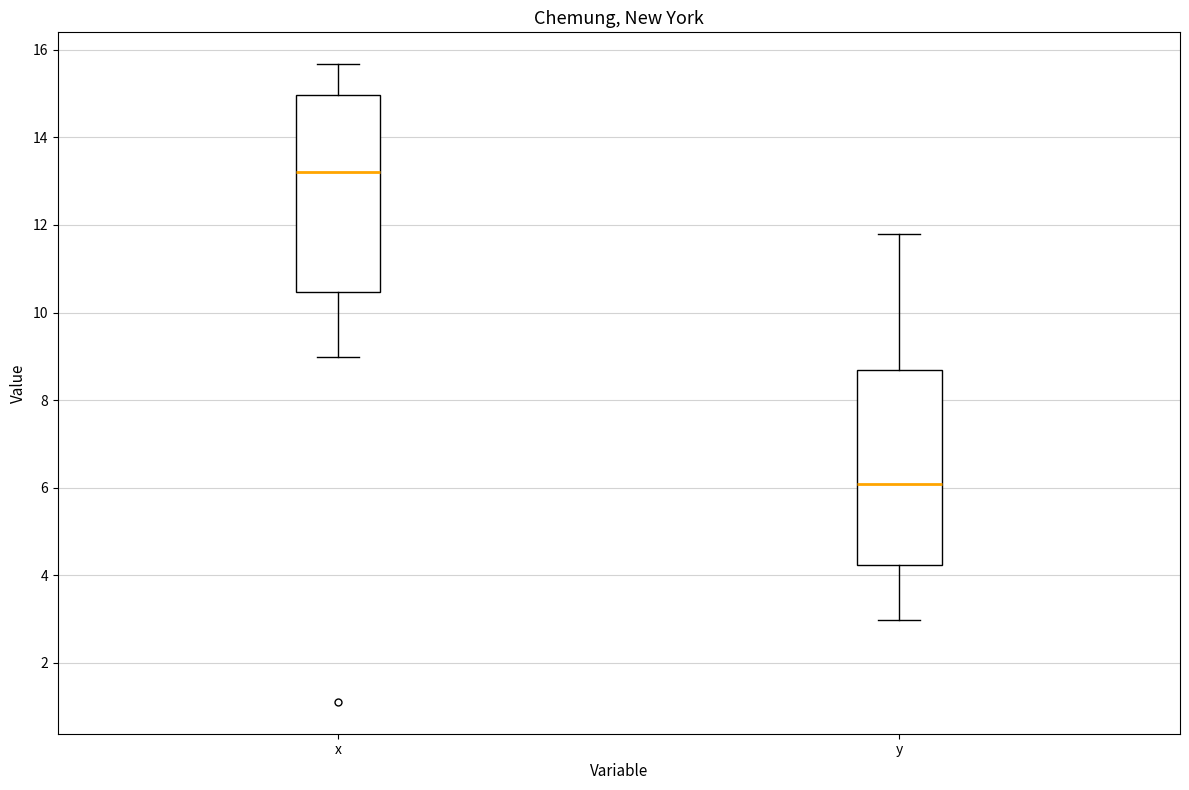

Where does the upper whisker of the box for x end on the y-axis? The values are not printed on the chart, so give them approximately, as read against the axis.

15.6